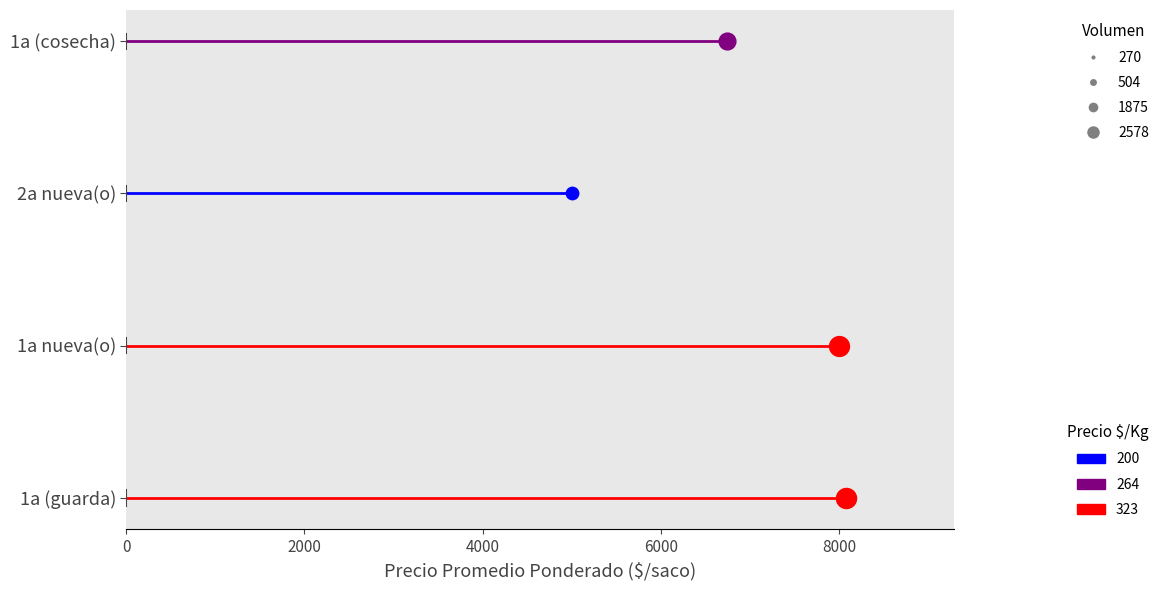

Which series reaches the minimum Y coordinate?

1a (guarda)